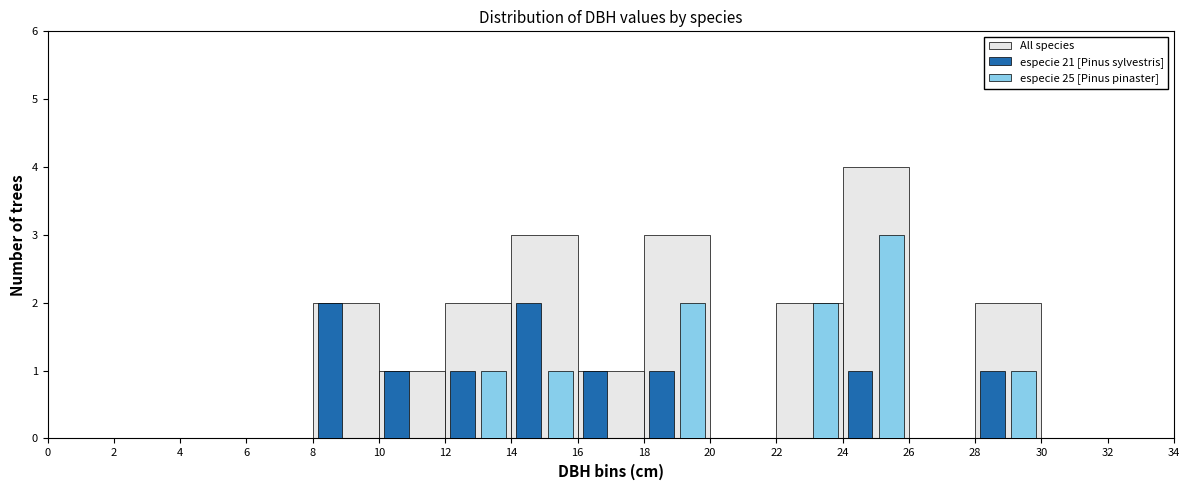

Reading left to right, list every range on the x-axis with the height of the bar of each series over it. The values are not printed on the chart, so give them approximately, as read against the axis.

0 to 2: All species=0	especie 21 [Pinus sylvestris]=0	especie 25 [Pinus pinaster]=0
2 to 4: All species=0	especie 21 [Pinus sylvestris]=0	especie 25 [Pinus pinaster]=0
4 to 6: All species=0	especie 21 [Pinus sylvestris]=0	especie 25 [Pinus pinaster]=0
6 to 8: All species=0	especie 21 [Pinus sylvestris]=0	especie 25 [Pinus pinaster]=0
8 to 10: All species=2	especie 21 [Pinus sylvestris]=2	especie 25 [Pinus pinaster]=0
10 to 12: All species=1	especie 21 [Pinus sylvestris]=1	especie 25 [Pinus pinaster]=0
12 to 14: All species=2	especie 21 [Pinus sylvestris]=1	especie 25 [Pinus pinaster]=1
14 to 16: All species=3	especie 21 [Pinus sylvestris]=2	especie 25 [Pinus pinaster]=1
16 to 18: All species=1	especie 21 [Pinus sylvestris]=1	especie 25 [Pinus pinaster]=0
18 to 20: All species=3	especie 21 [Pinus sylvestris]=1	especie 25 [Pinus pinaster]=2
20 to 22: All species=0	especie 21 [Pinus sylvestris]=0	especie 25 [Pinus pinaster]=0
22 to 24: All species=2	especie 21 [Pinus sylvestris]=0	especie 25 [Pinus pinaster]=2
24 to 26: All species=4	especie 21 [Pinus sylvestris]=1	especie 25 [Pinus pinaster]=3
26 to 28: All species=0	especie 21 [Pinus sylvestris]=0	especie 25 [Pinus pinaster]=0
28 to 30: All species=2	especie 21 [Pinus sylvestris]=1	especie 25 [Pinus pinaster]=1
30 to 32: All species=0	especie 21 [Pinus sylvestris]=0	especie 25 [Pinus pinaster]=0
32 to 34: All species=0	especie 21 [Pinus sylvestris]=0	especie 25 [Pinus pinaster]=0